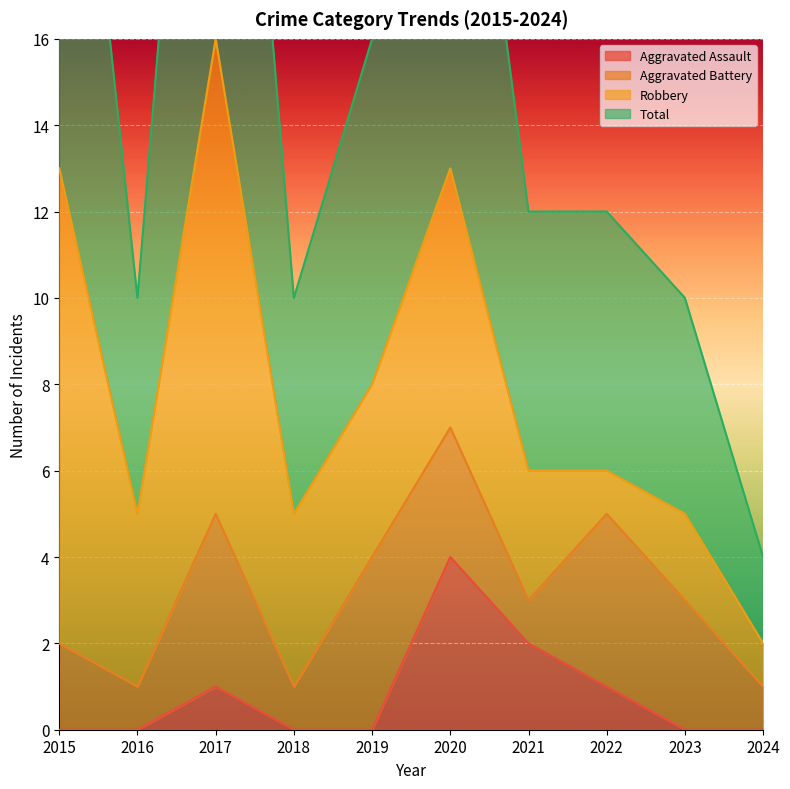

How many data points in Total are above 12?

4